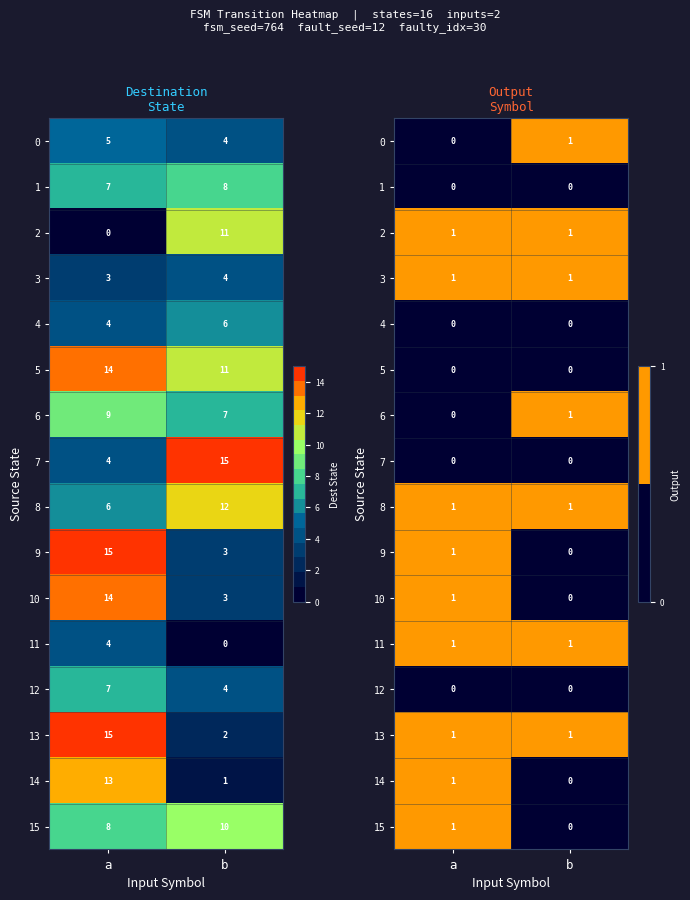

List the labels in order of 0 value, smallest first.

a, b